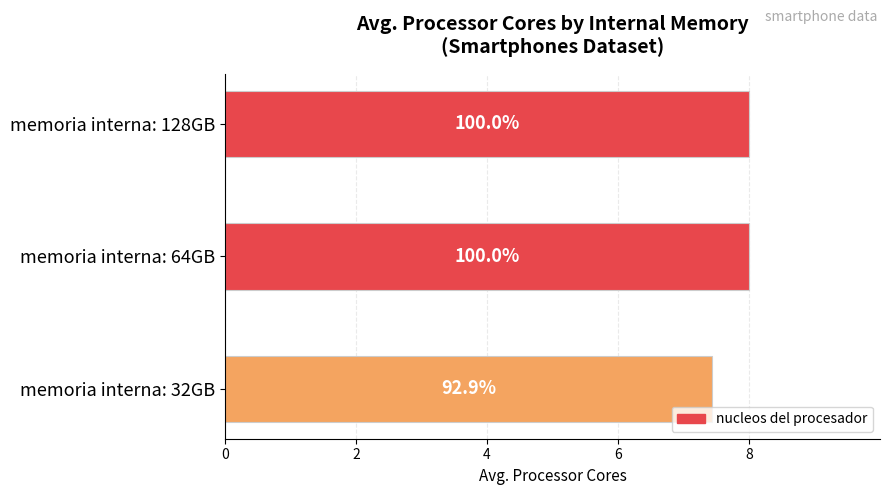

Are the bars grouped side by side (vs. stacked)?

No